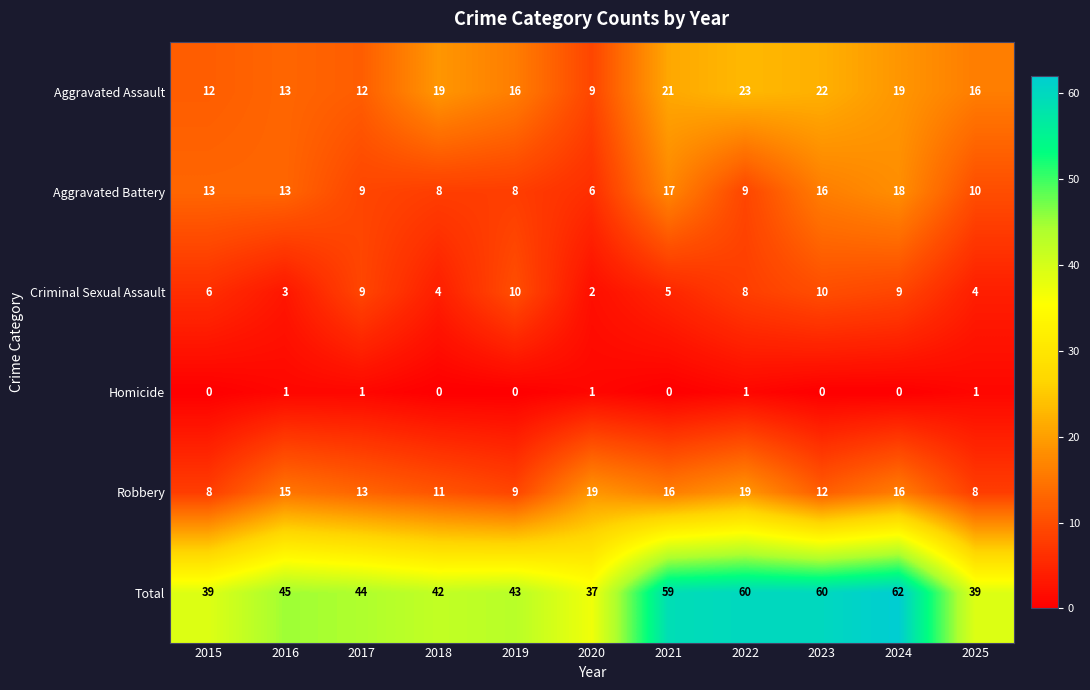

True or false: Total has a value of 39 at 2025.

True